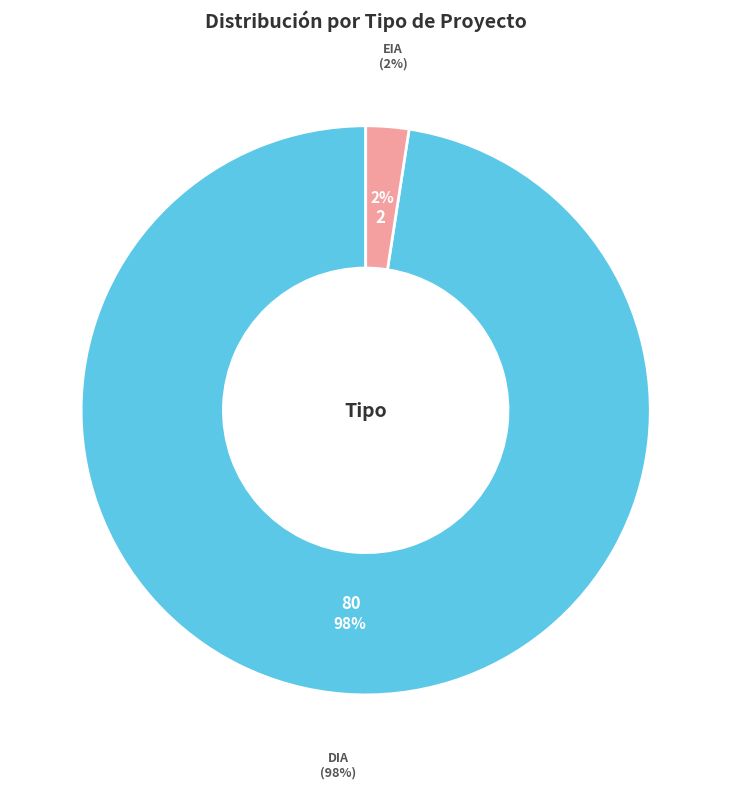

How many slices are in this pie chart?

2